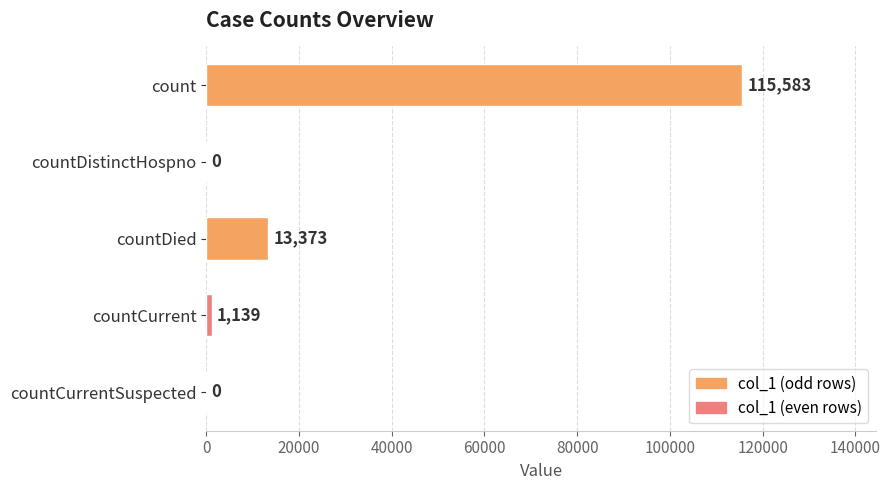

What is the sum of all values?

130095